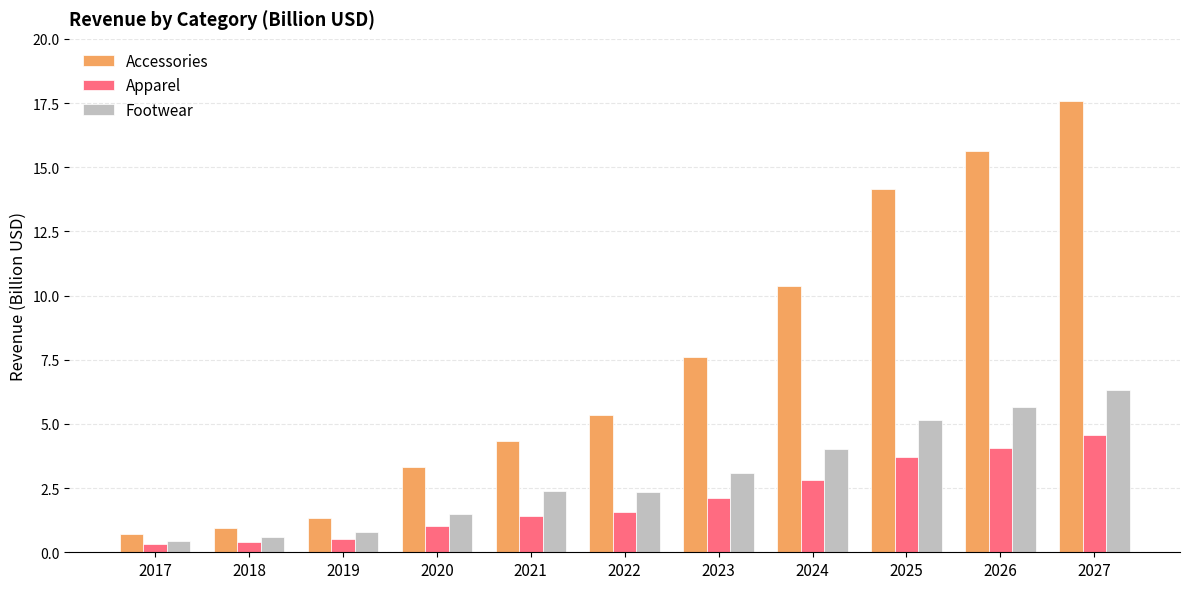

Is the value of Footwear at 2017 greater than the value of Accessories at 2022?

No